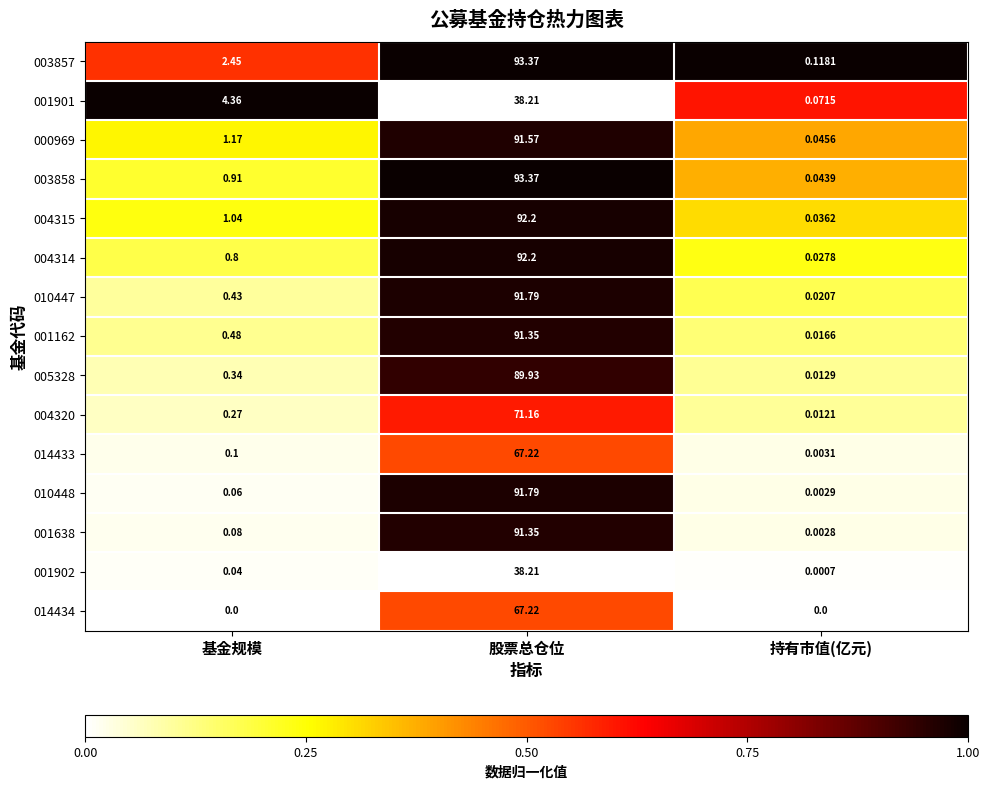

At which category is the sum across all series the highest?

股票总仓位